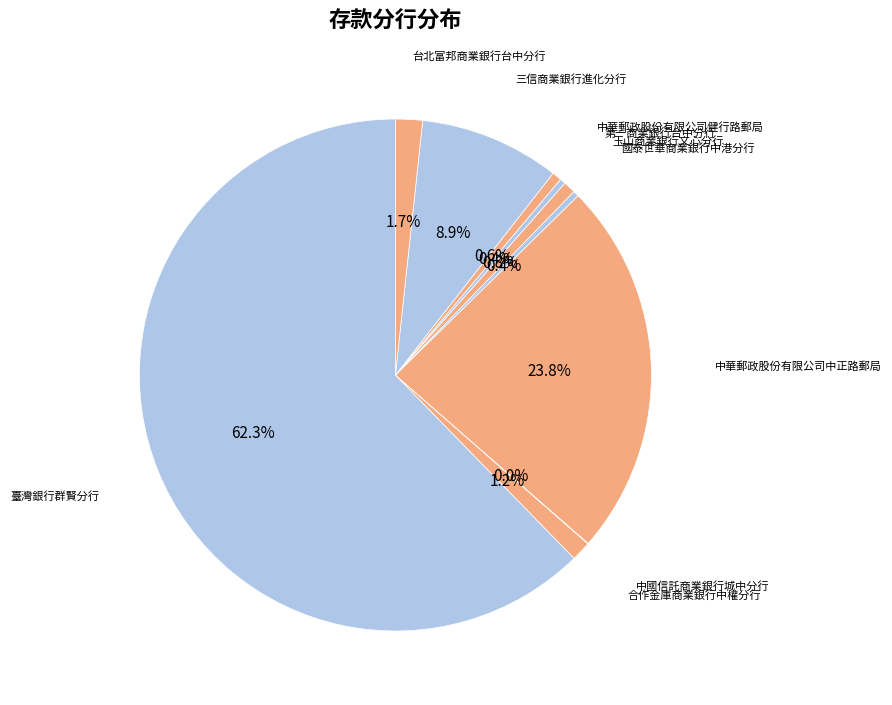

Count the number of slices in the pie.

10